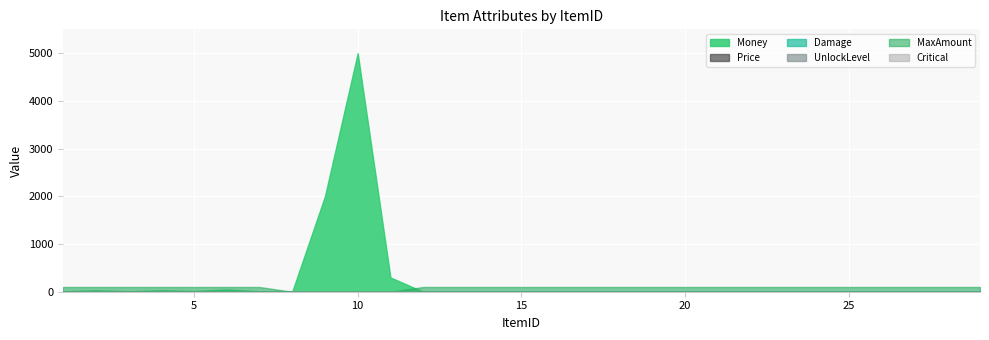

Which series has the widest spread of values?

Money